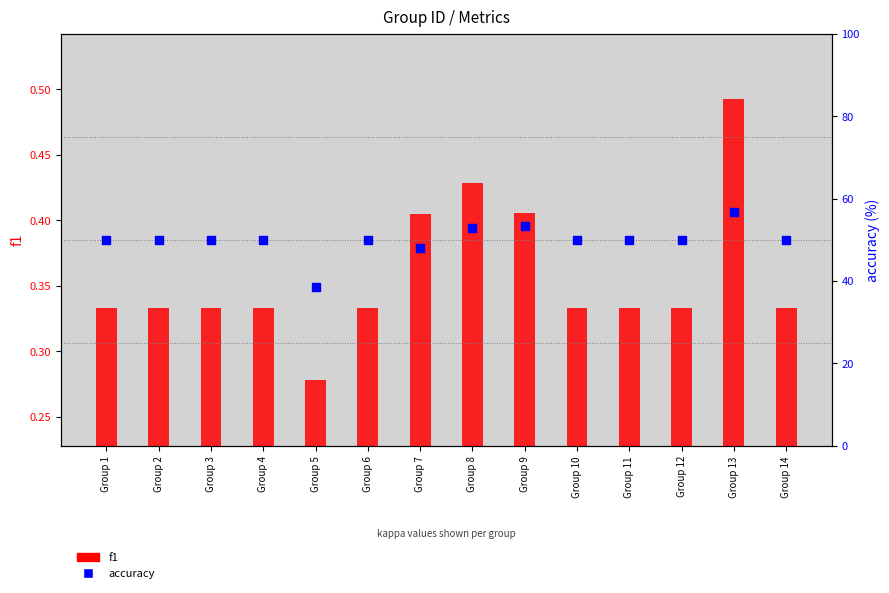

At which category is the sum across all series the highest?

Group 13